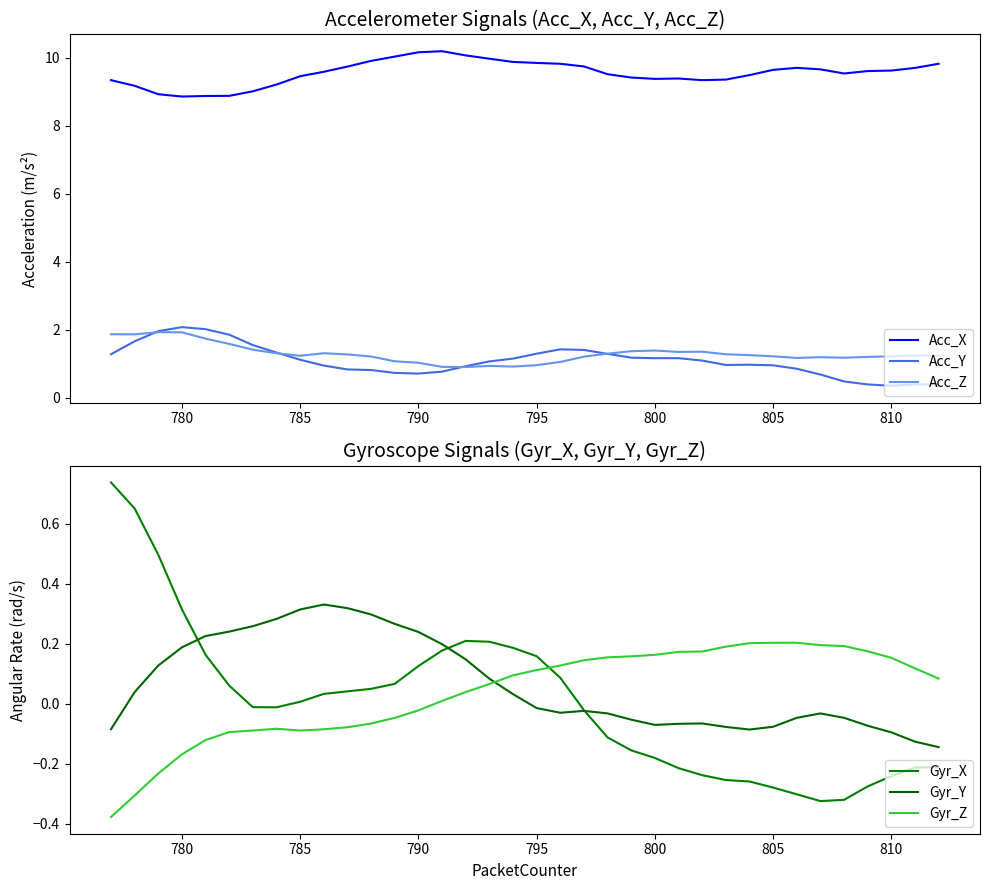

What is the lowest value of the Acc_Y series?

0.4